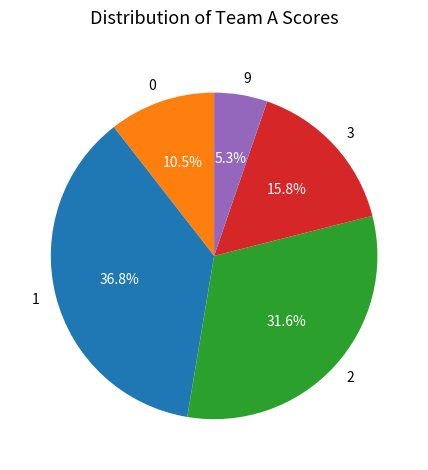

What is the smallest slice in the pie chart?

9